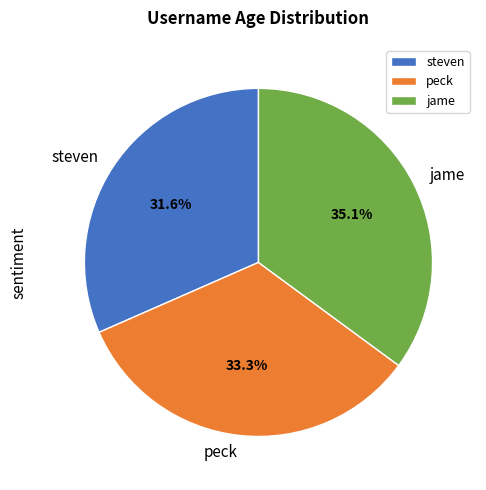

Combined, do jame and peck account for over 50%?

Yes